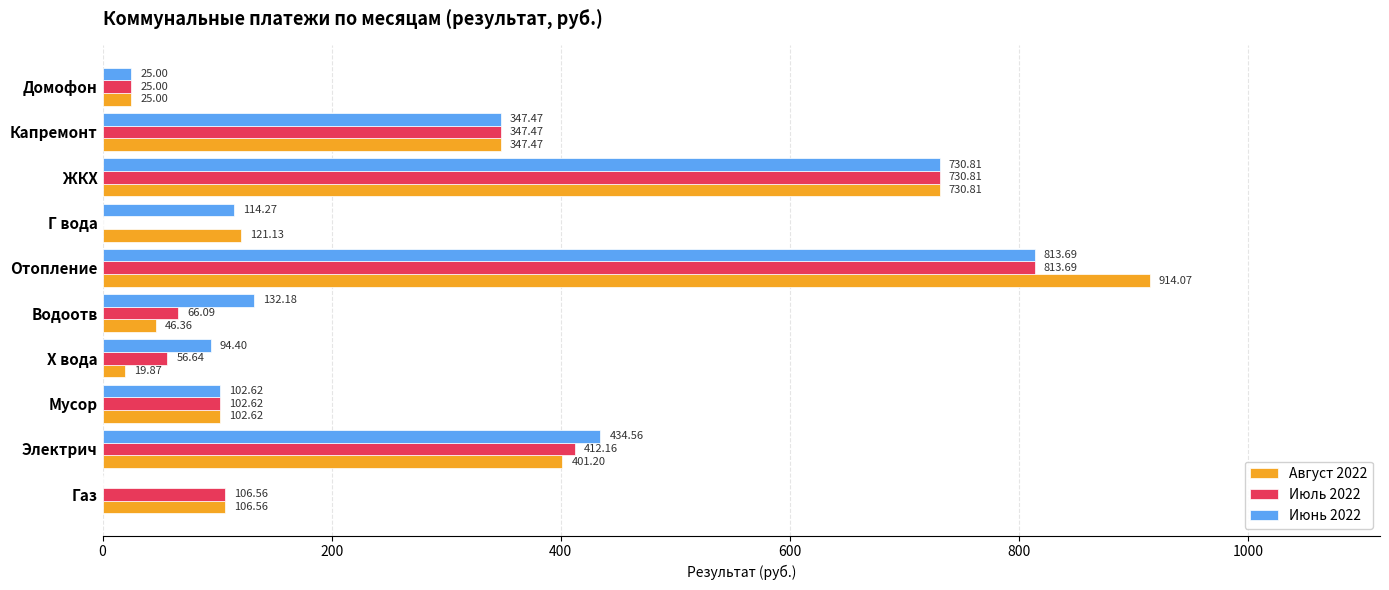

What is the total value across all series at Домофон?

75.0